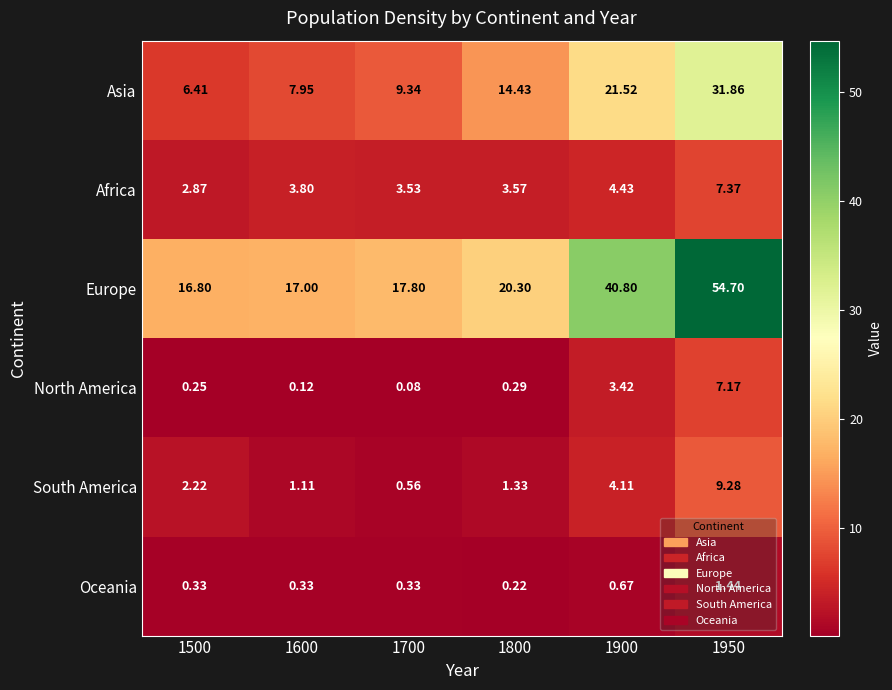

Count the number of data series in this chart.

6